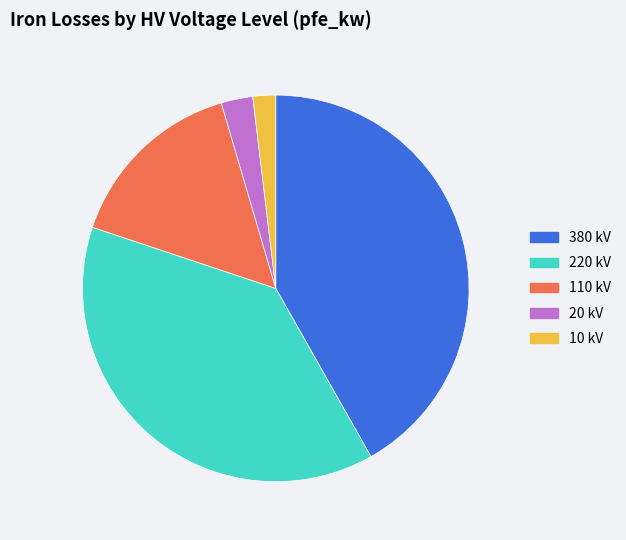

Which slice is the largest?

380 kV